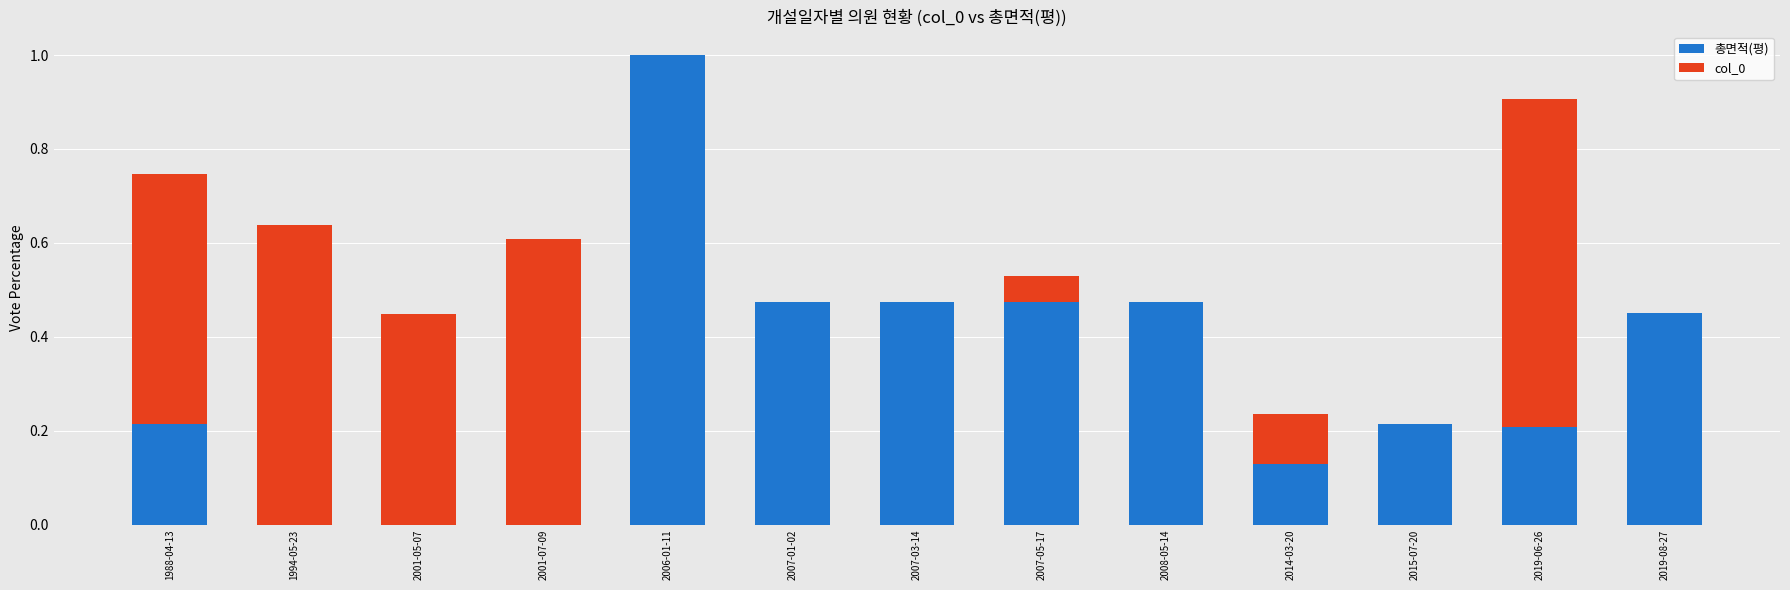

What is the maximum value for col_0?

1.0